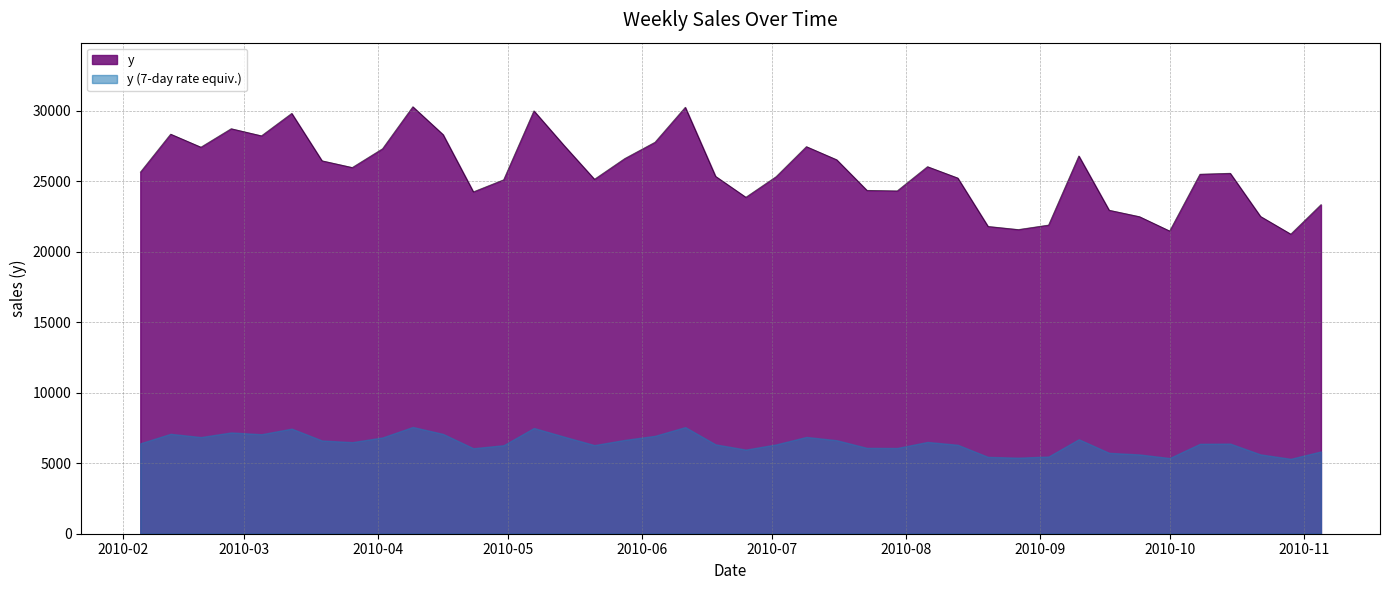

What is the greatest value displayed?

30293.3